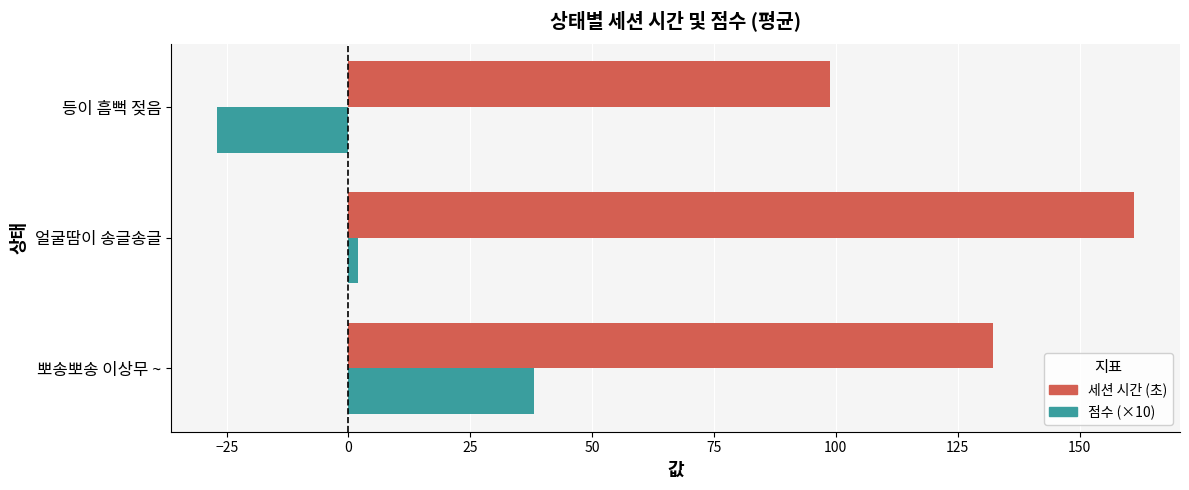

At which label is 점수 (×10) closest to 5?

얼굴땀이 송글송글